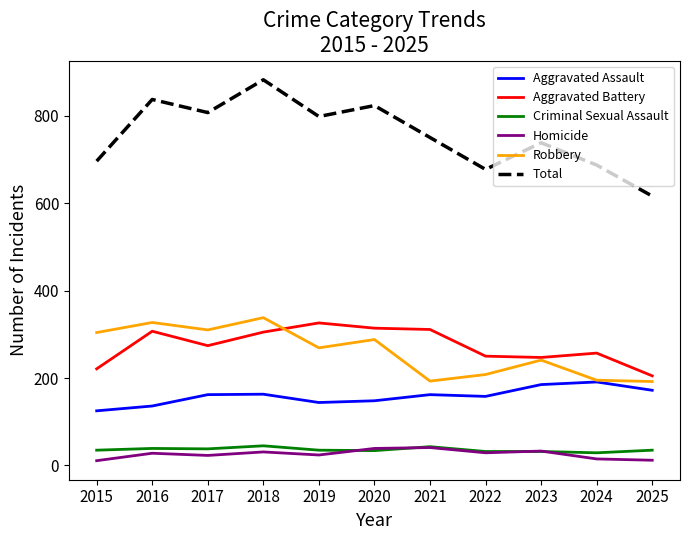

What is the lowest value of the Total series?

616